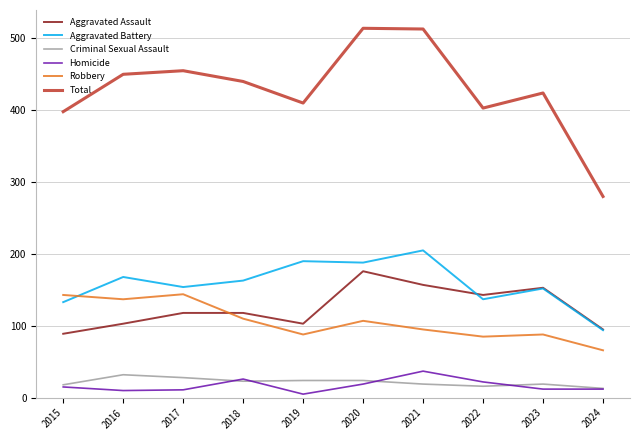

True or false: Total and Homicide intersect in this chart.

False